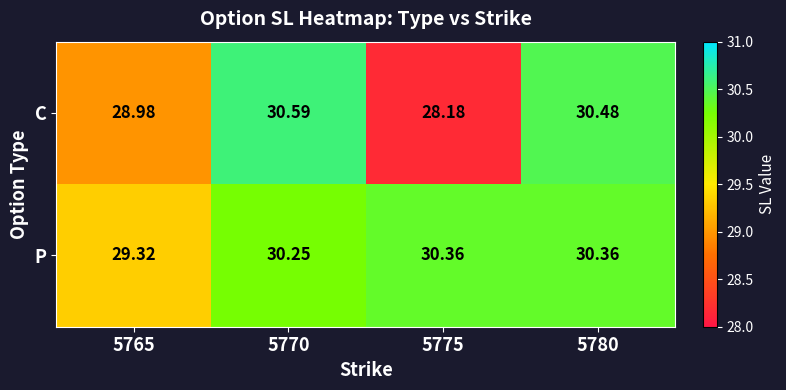

Which series has the largest range (max minus min)?

C